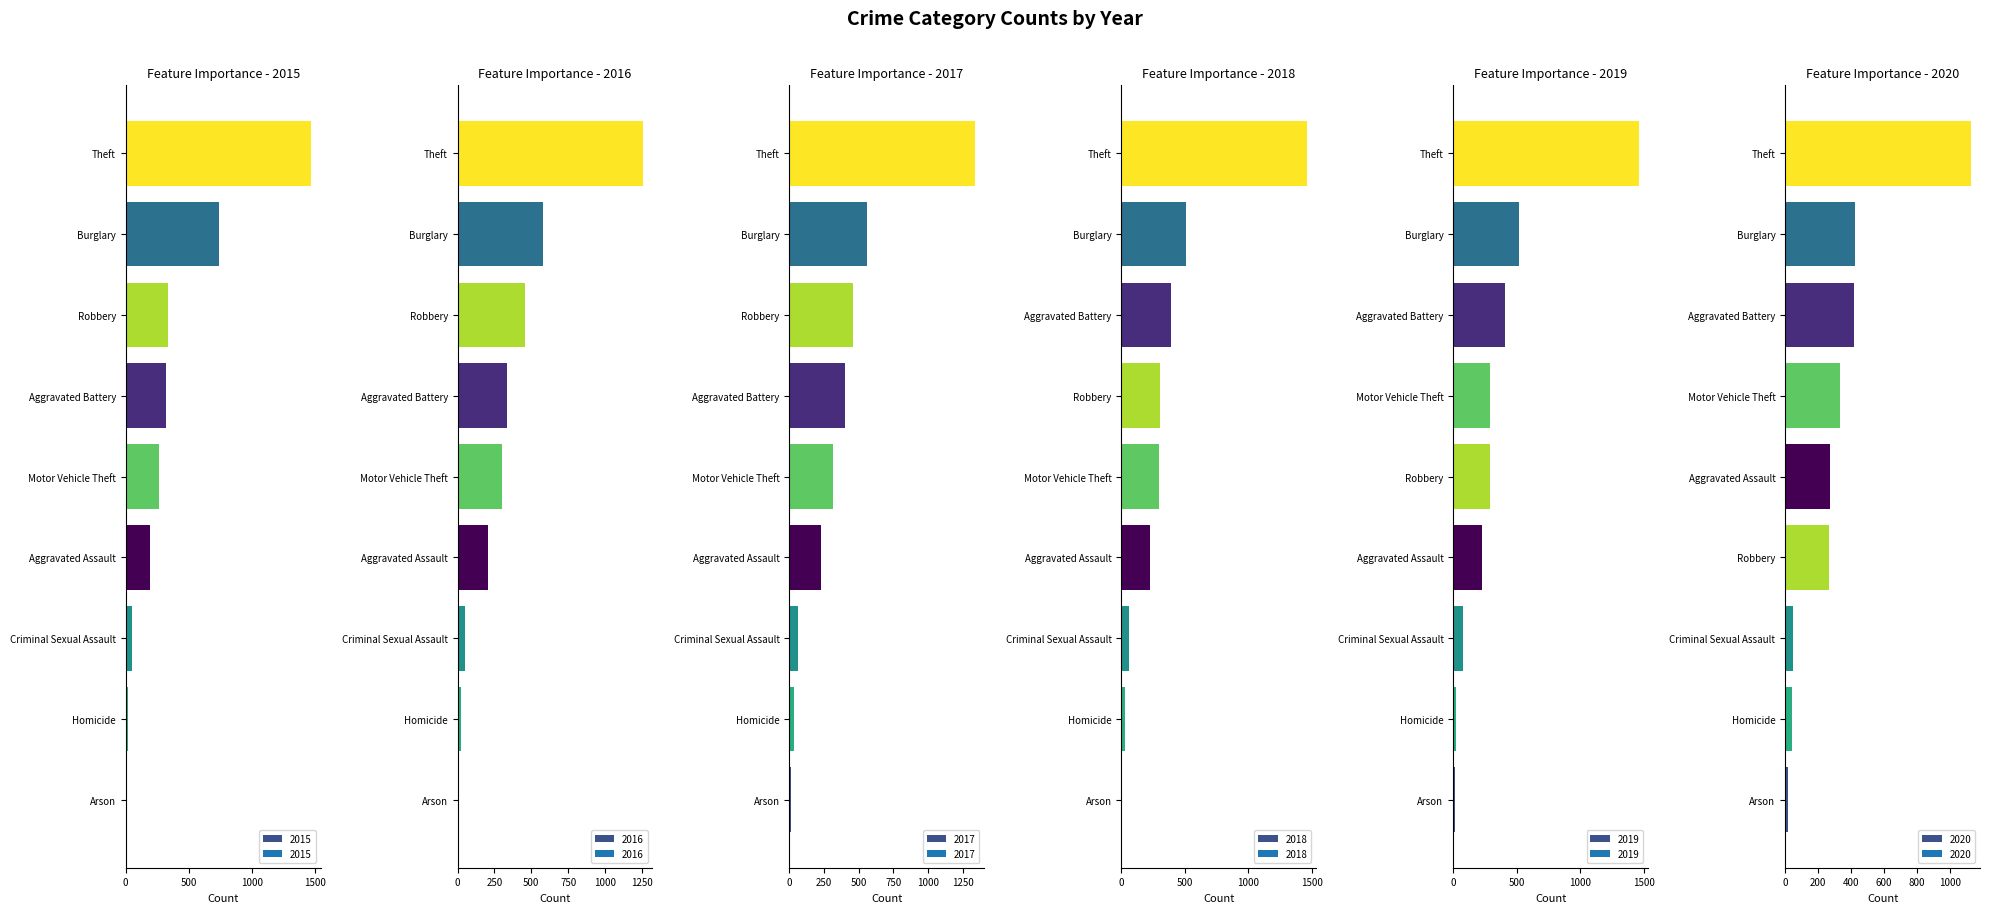

What is the difference between the 2015 values at Aggravated Assault and Aggravated Battery?

122